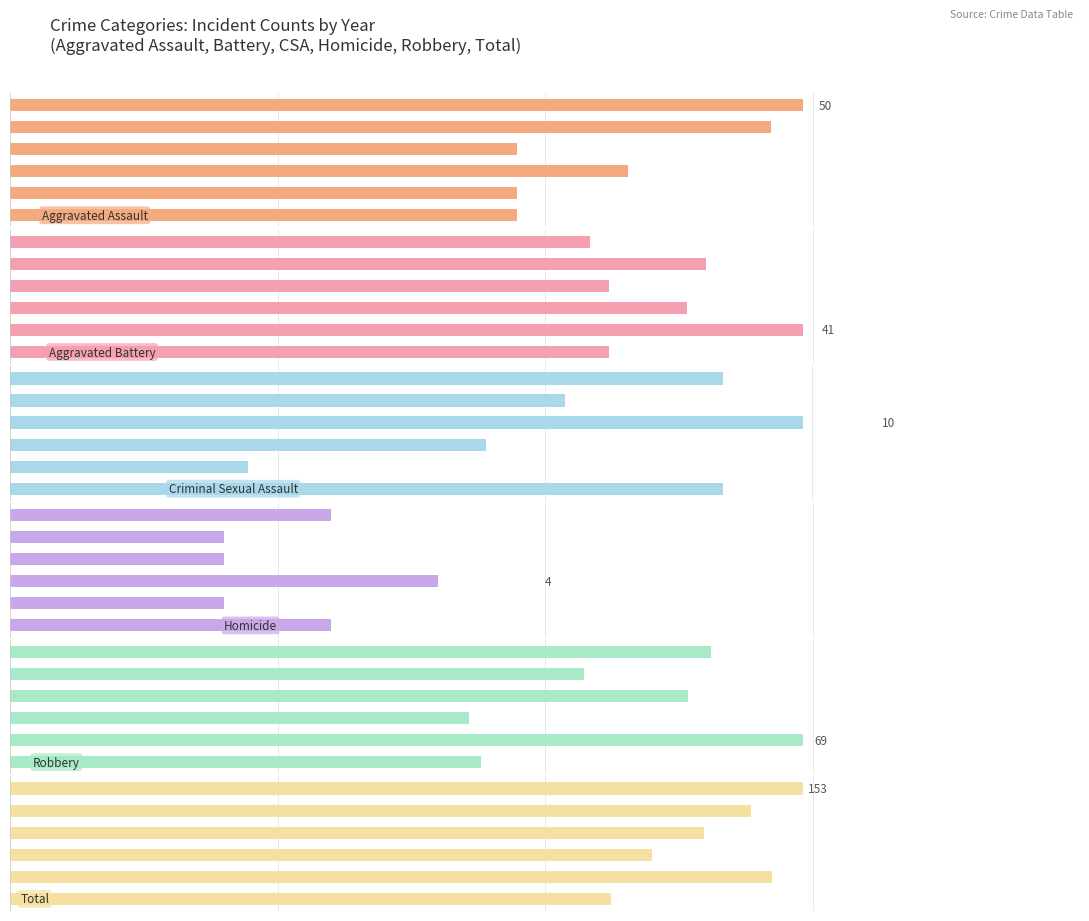

What is the average value of the Total series?

136